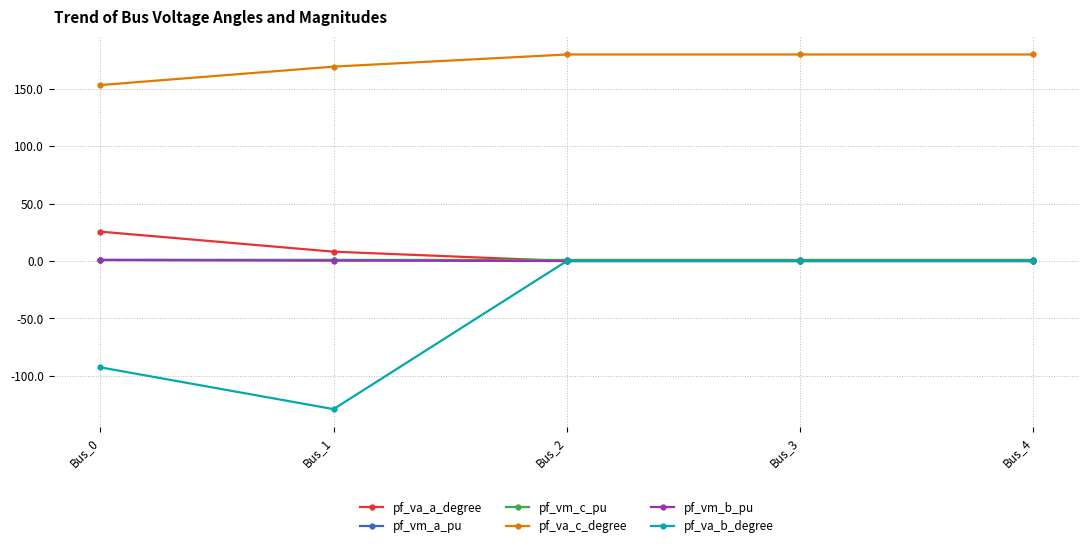

Is the value of pf_va_c_degree at Bus_3 greater than the value of pf_vm_a_pu at Bus_0?

Yes